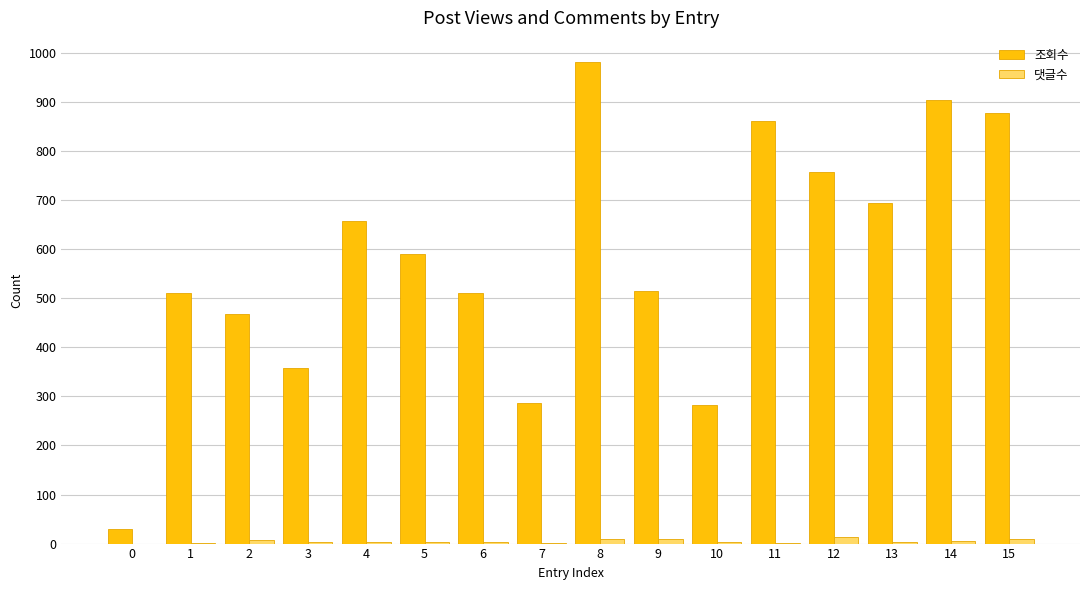

Is the value of 댓글수 at 2 greater than the value of 조회수 at 15?

No